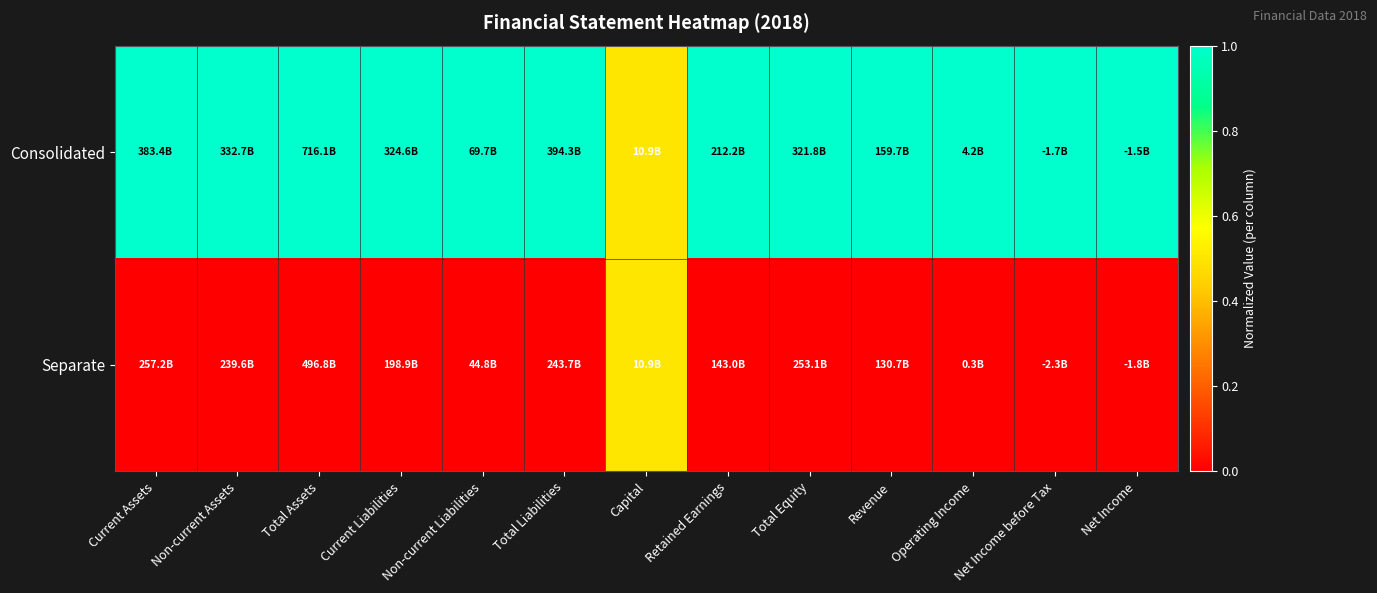

How many distinct data groups are displayed?

2